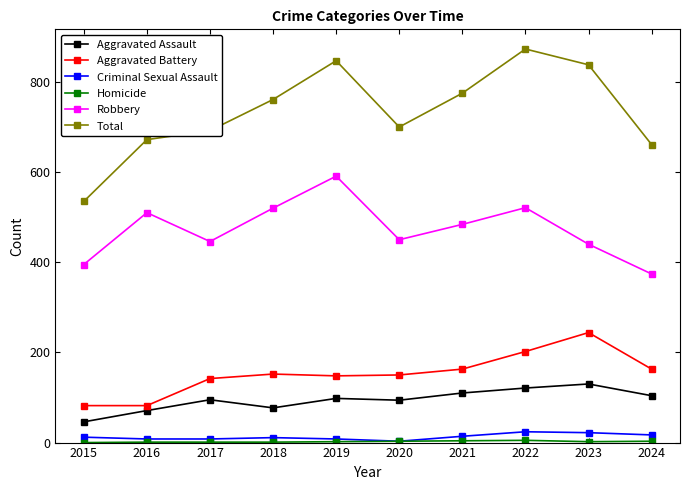

How many interior local valleys does the Total series have?

1